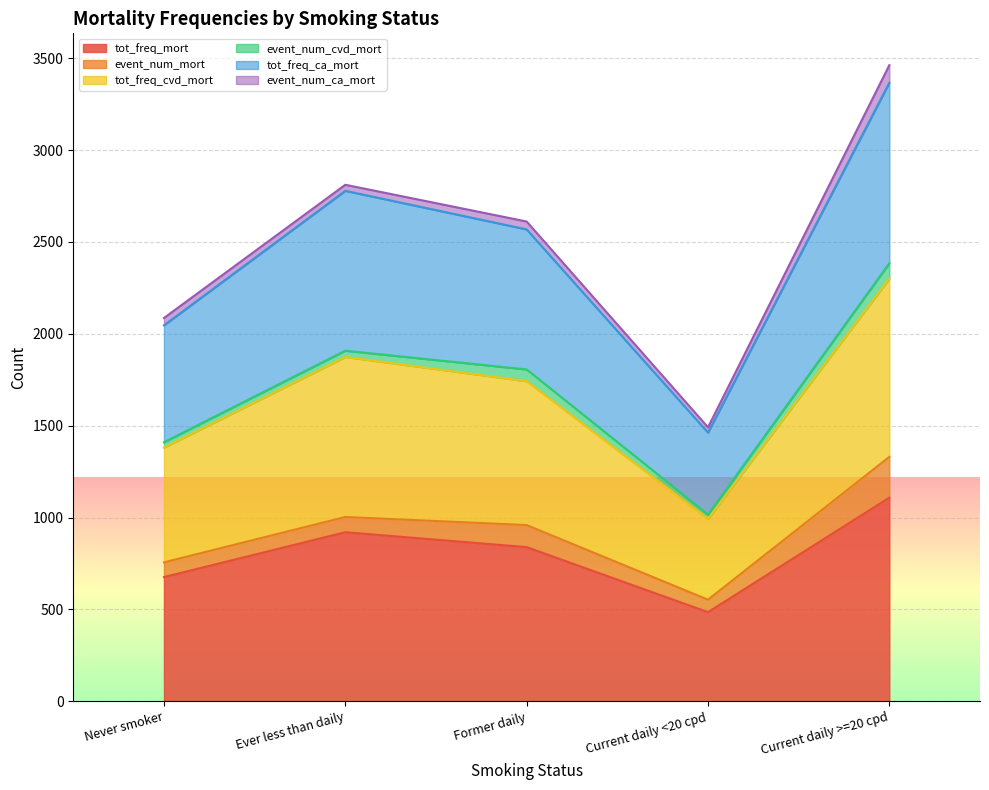

What is the total value across all series at Former daily?

2611